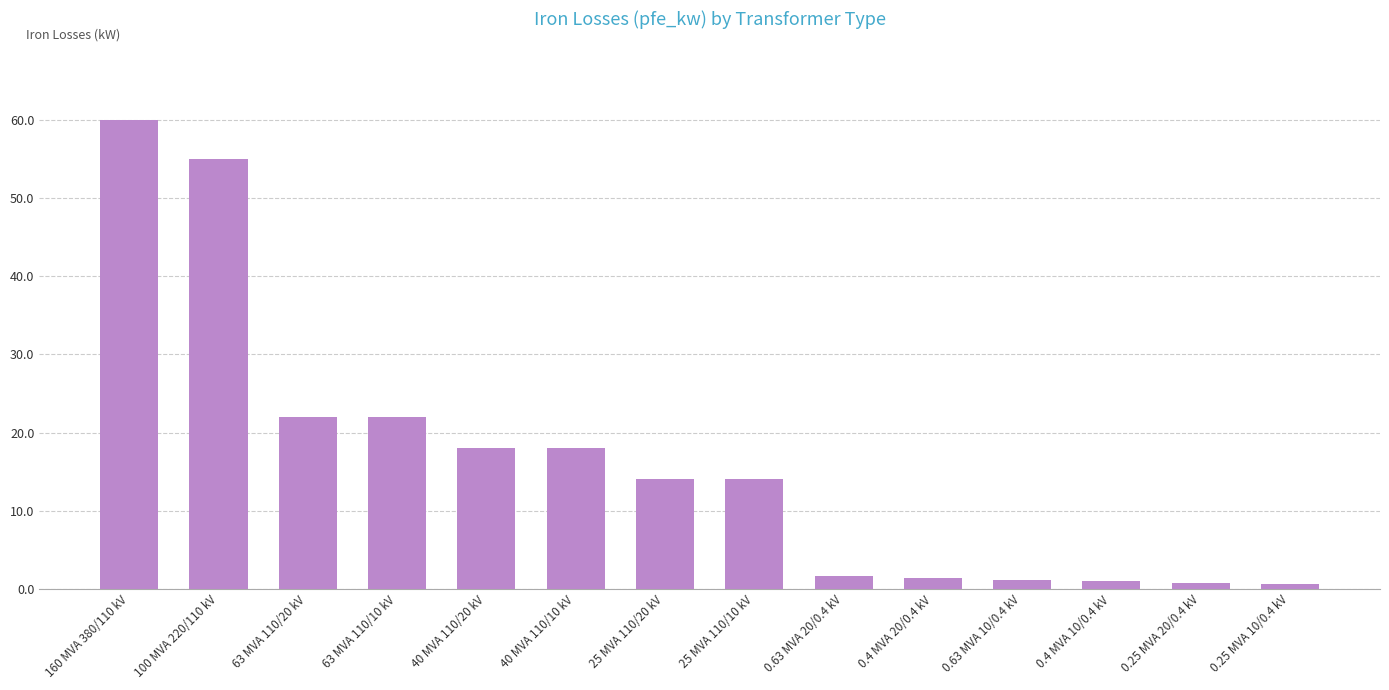

How many categories are shown in the chart?

14